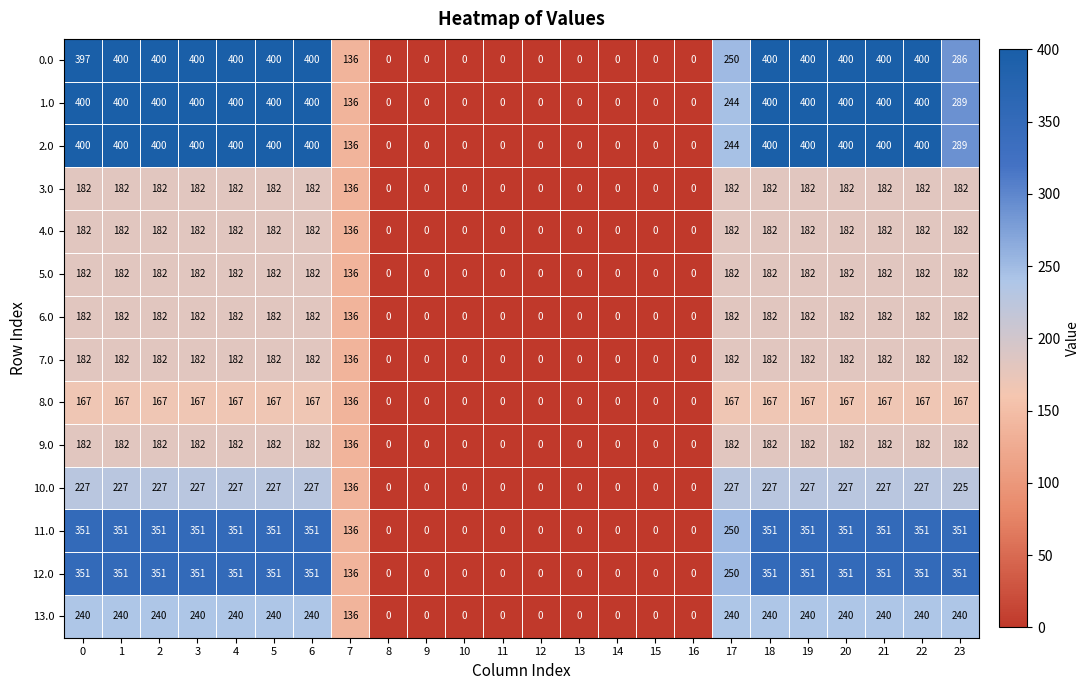

What is the maximum value for 7.0?

182